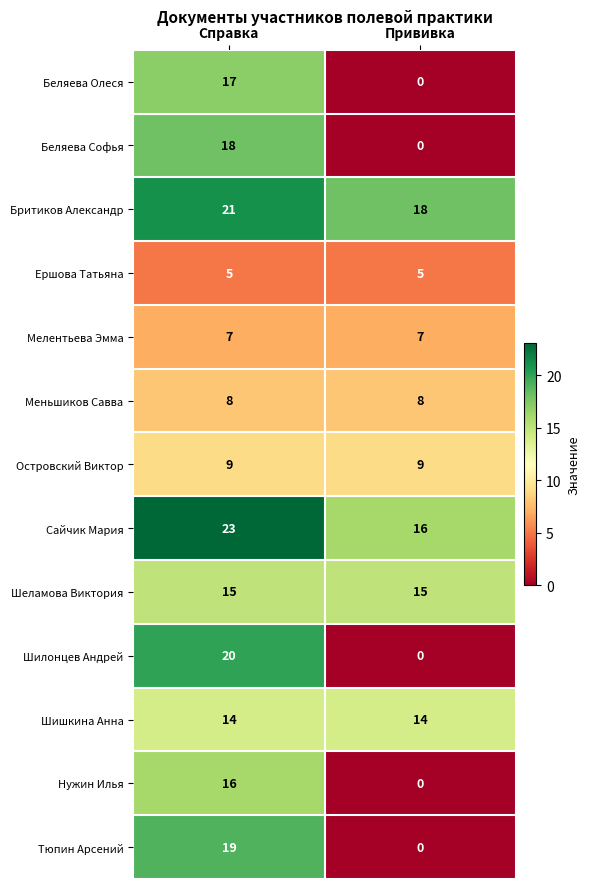

What is the sum of all Сайчик Мария values?

39